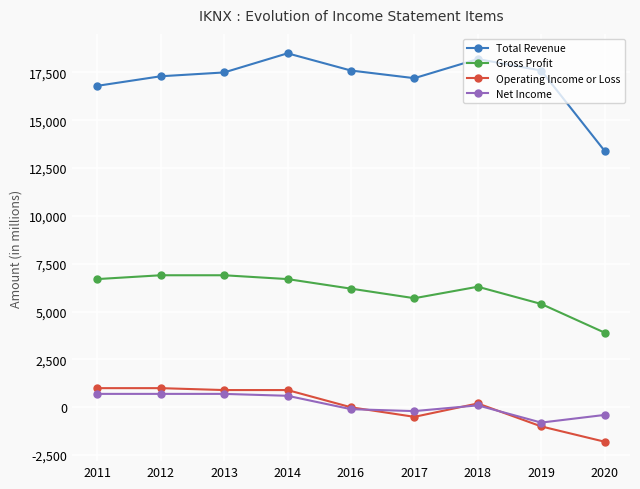

Reading left to right, transcribe all the data shown in this chart.

Total Revenue: 2011=16800	2012=17300	2013=17500	2014=18500	2016=17600	2017=17200	2018=18200	2019=17600	2020=13400
Gross Profit: 2011=6700	2012=6900	2013=6900	2014=6700	2016=6200	2017=5700	2018=6300	2019=5400	2020=3900
Operating Income or Loss: 2011=1000	2012=1000	2013=900	2014=900	2016=0	2017=-500	2018=200	2019=-1000	2020=-1800
Net Income: 2011=700	2012=700	2013=700	2014=600	2016=-100	2017=-200	2018=100	2019=-800	2020=-400